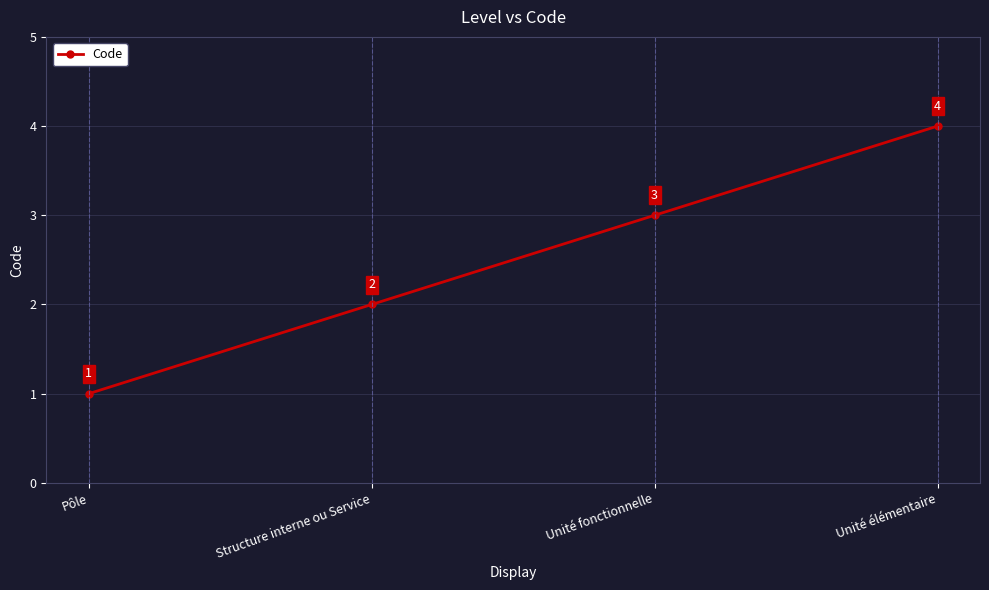

Is this an area chart (filled region under the line)?

No